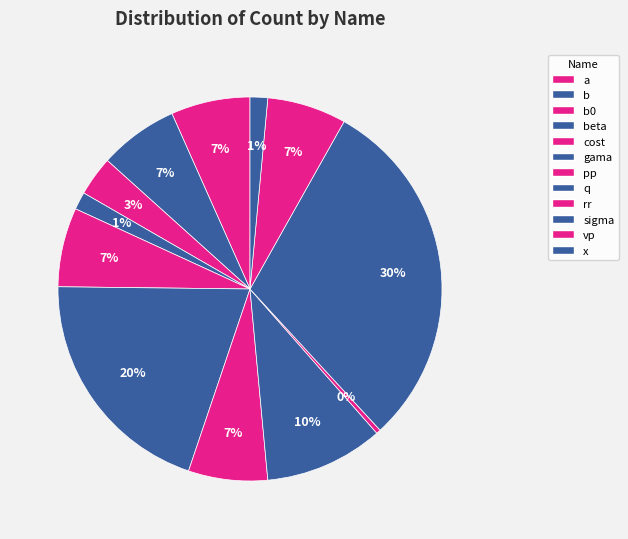

To the nearest percent, what is the average slice percentage?

8%